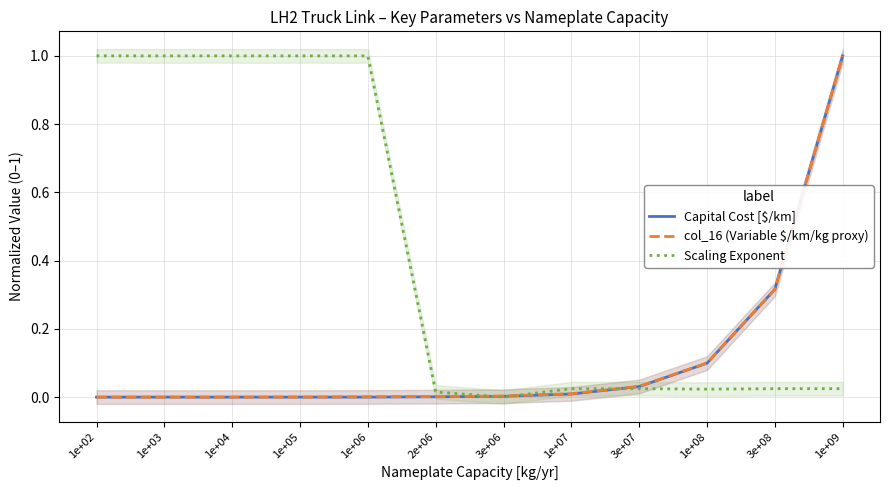

Is the value of Scaling Exponent at 1e+04 greater than the value of Capital Cost [$/km] at 1e+09?

No